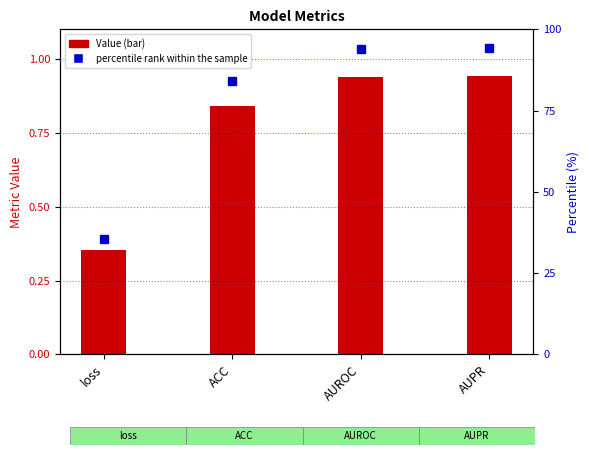

Reading right to left, list all the values displayed in this chart.

Value: AUPR=0.9	AUROC=0.9	ACC=0.8	loss=0.4
percentile rank within the sample: AUPR=94.2	AUROC=93.8	ACC=84.0	loss=35.5